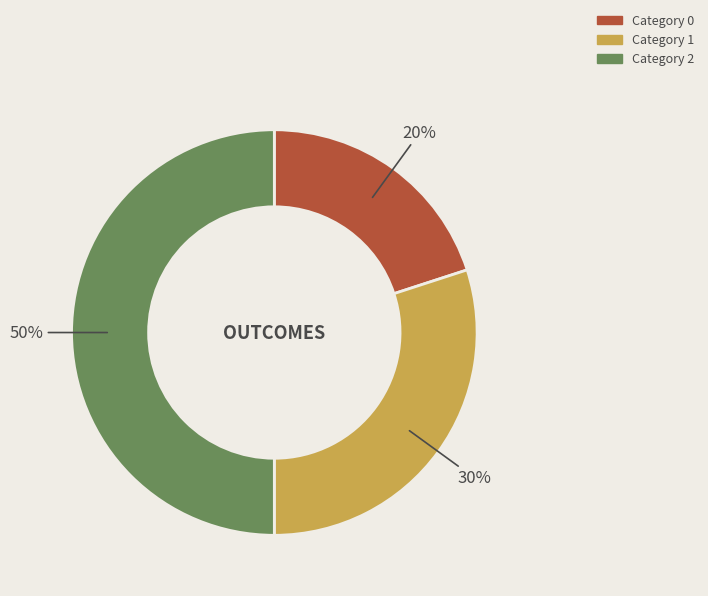

To the nearest percent, what is the difference between the largest and smallest slice percentages?

30%